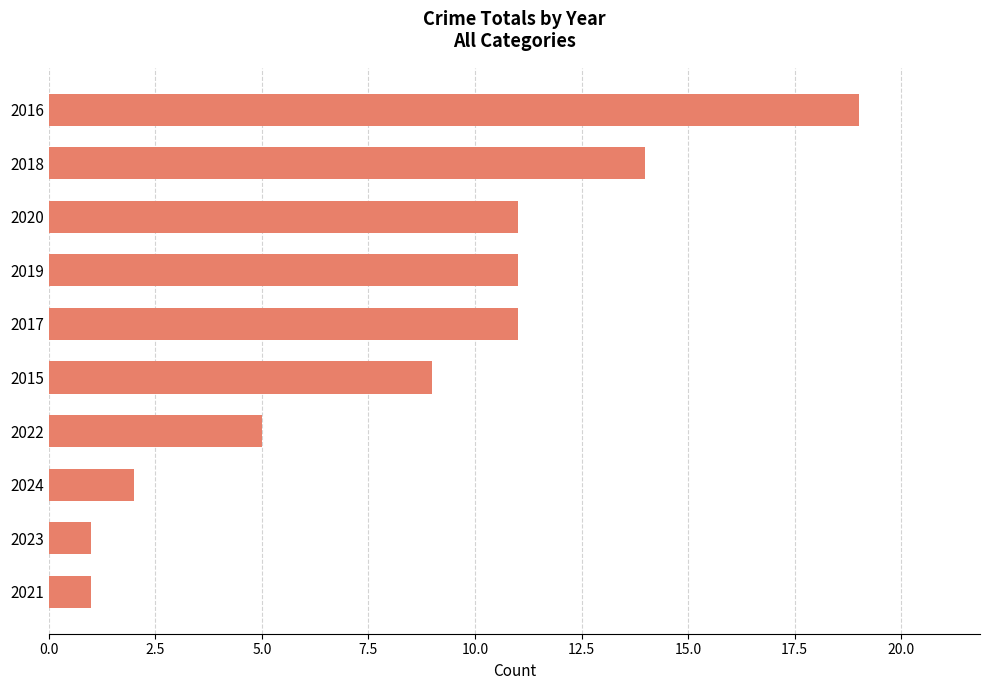

At which category does the chart reach its peak across all series?

2016